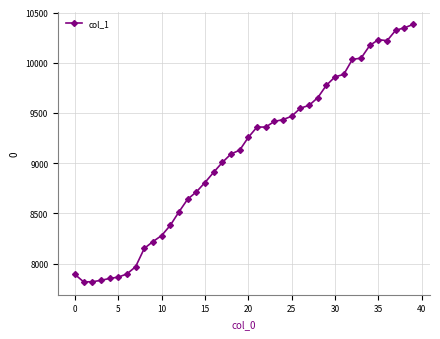

What is the minimum value shown in the chart?

7819